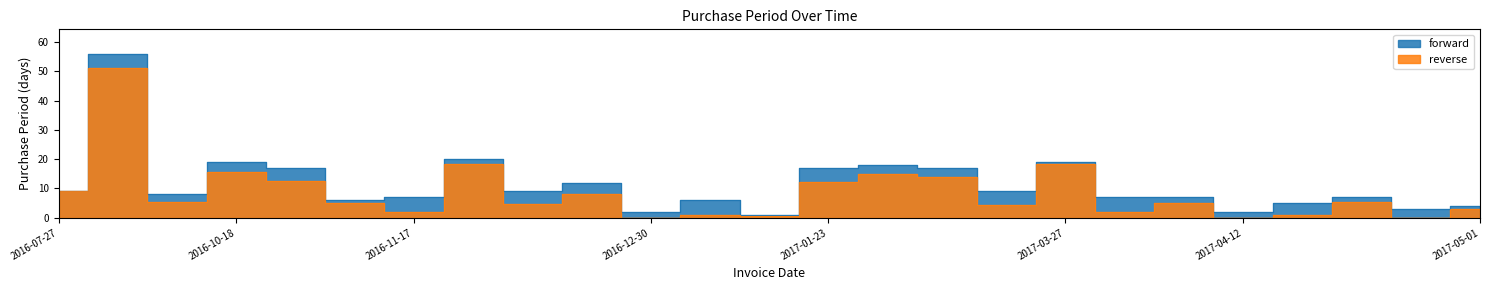

List the labels in order of value, smallest first.

2017-01-06, 2016-12-30, 2017-04-12, 2017-04-27, 2017-05-01, 2017-04-17, 2016-11-10, 2017-01-05, 2016-11-17, 2017-04-03, 2017-04-10, 2017-04-24, 2016-09-29, 2016-07-27, 2016-12-16, 2017-03-08, 2016-12-28, 2016-11-04, 2017-01-23, 2017-02-27, 2017-02-10, 2016-10-18, 2017-03-27, 2016-12-07, 2016-09-21